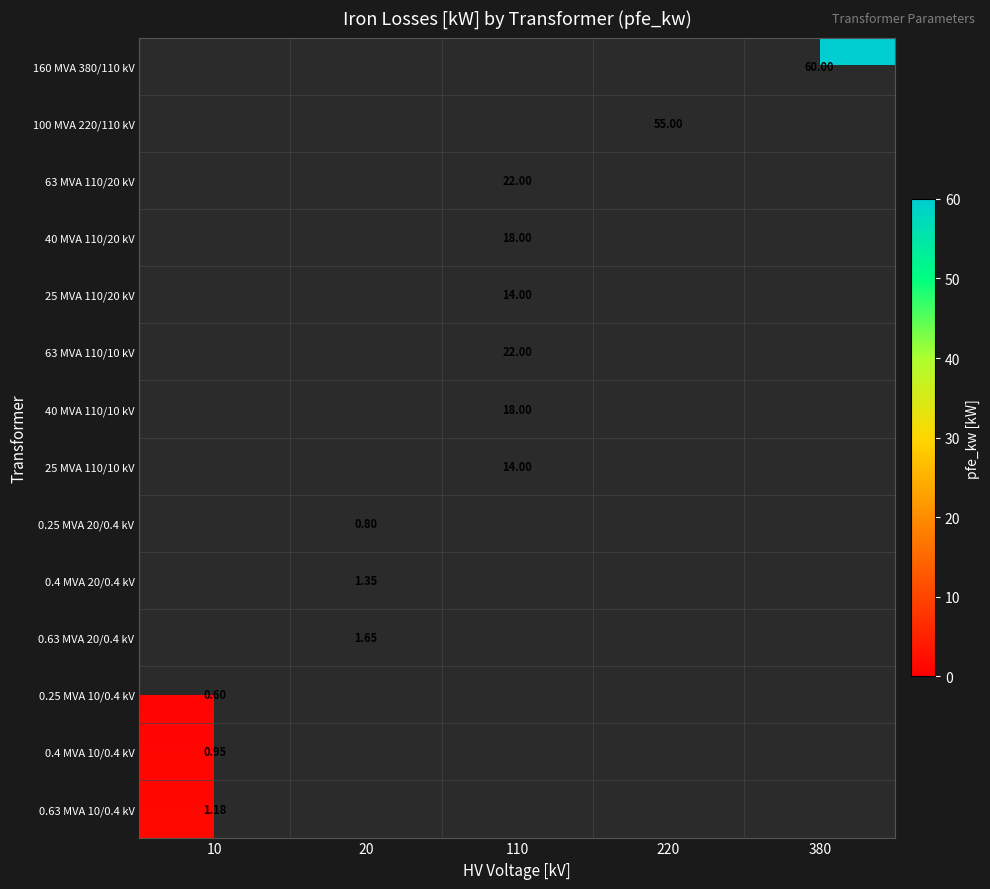

At how many categories does at least one series exceed 47?

2